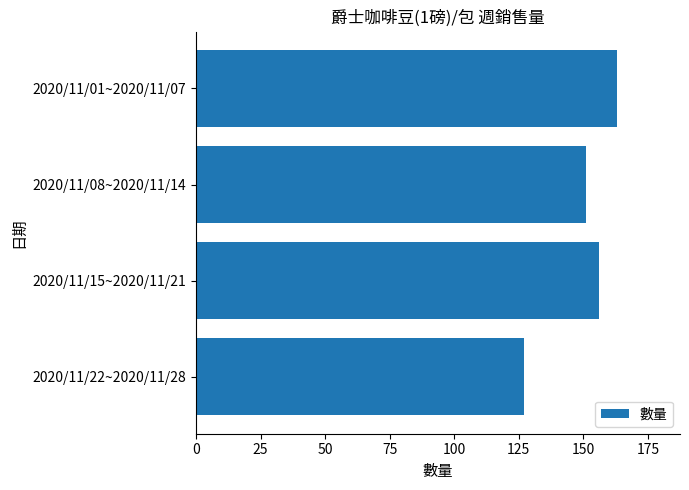

Reading top to bottom, transcribe all the data shown in this chart.

2020/11/01~2020/11/07=163	2020/11/08~2020/11/14=151	2020/11/15~2020/11/21=156	2020/11/22~2020/11/28=127